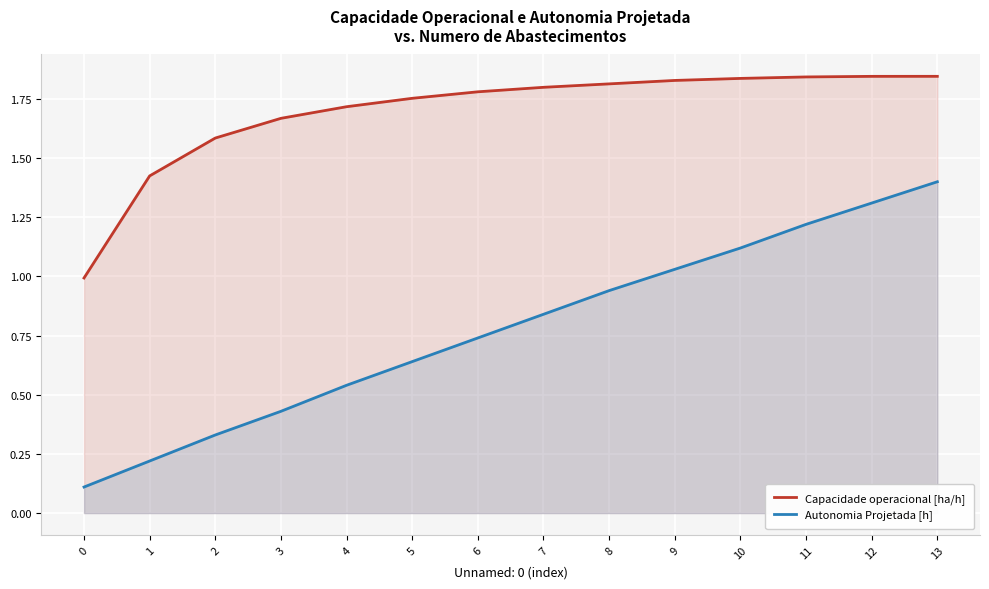

Reading left to right, what are all the values shown in this chart?

Capacidade operacional [ha/h]: 0=1.0	1=1.4	2=1.6	3=1.7	4=1.7	5=1.8	6=1.8	7=1.8	8=1.8	9=1.8	10=1.8	11=1.8	12=1.8	13=1.8
Autonomia Projetada [h]: 0=0.1	1=0.2	2=0.3	3=0.4	4=0.5	5=0.6	6=0.7	7=0.8	8=0.9	9=1.0	10=1.1	11=1.2	12=1.3	13=1.4